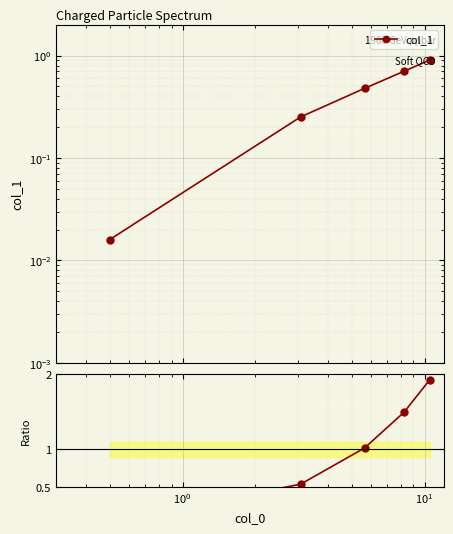

What is the value of the 4th point from the left?

1.5